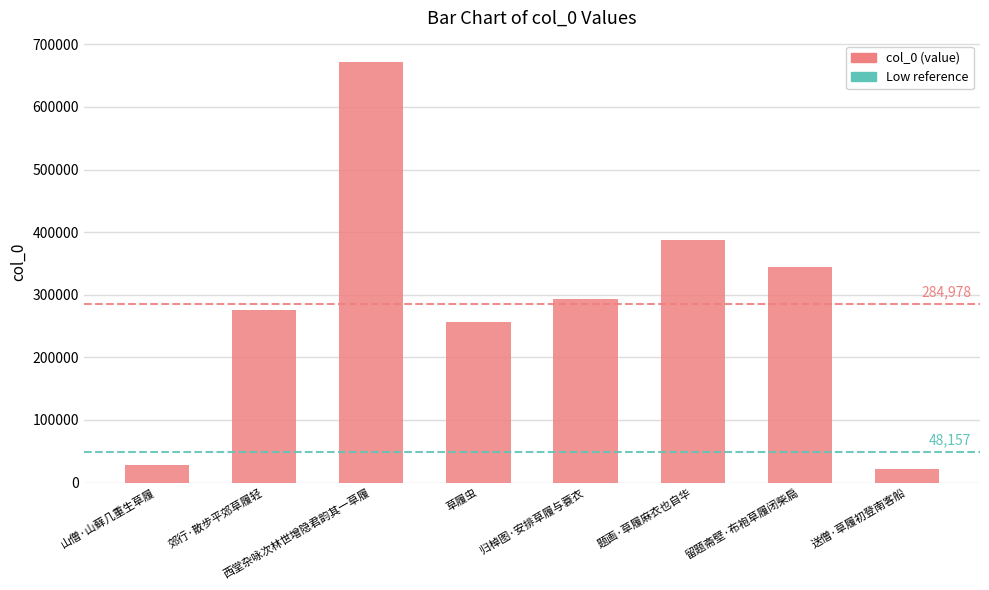

What is the sum of all values?

2279825